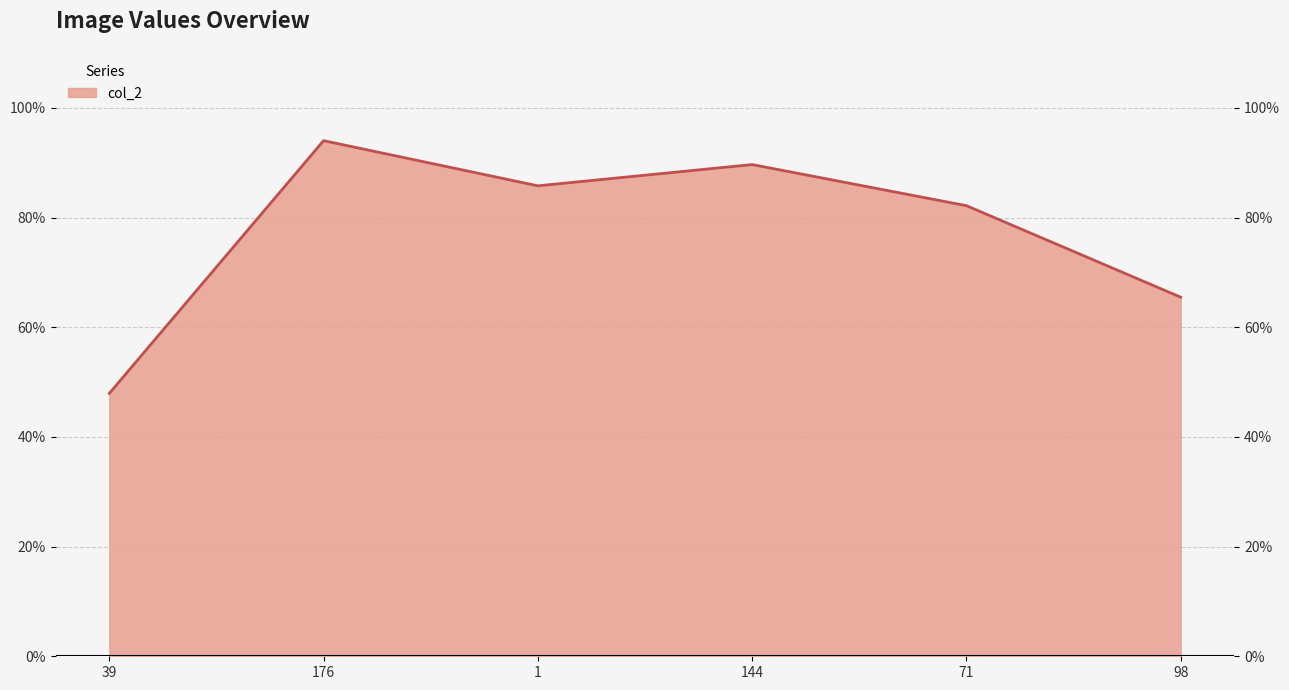

What is the sum of the values at 71 and 98?

1.5